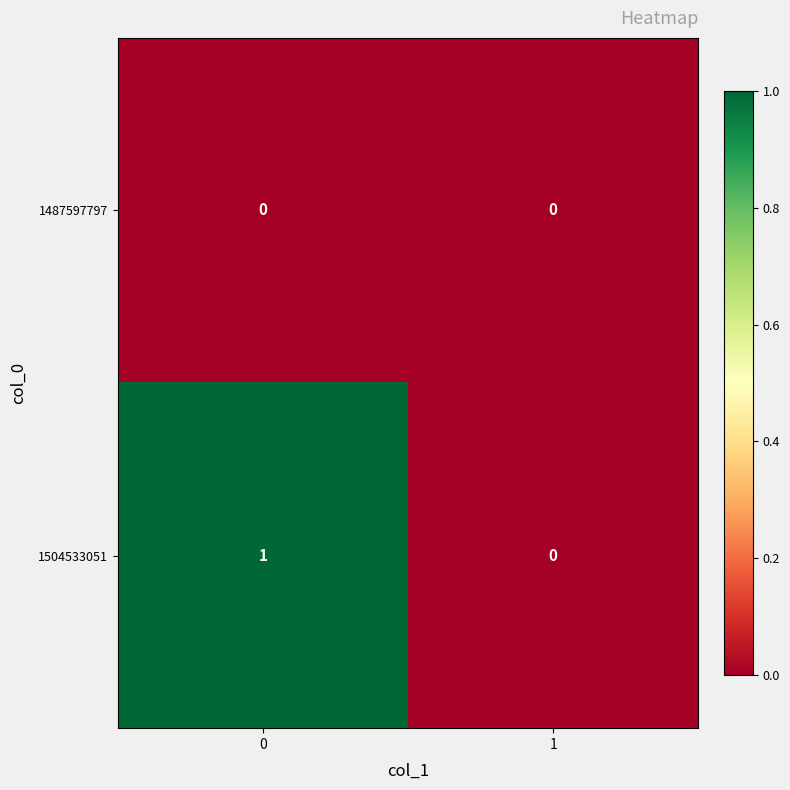

Reading left to right, list all the values displayed in this chart.

1487597797: 0=0	1=0
1504533051: 0=1	1=0